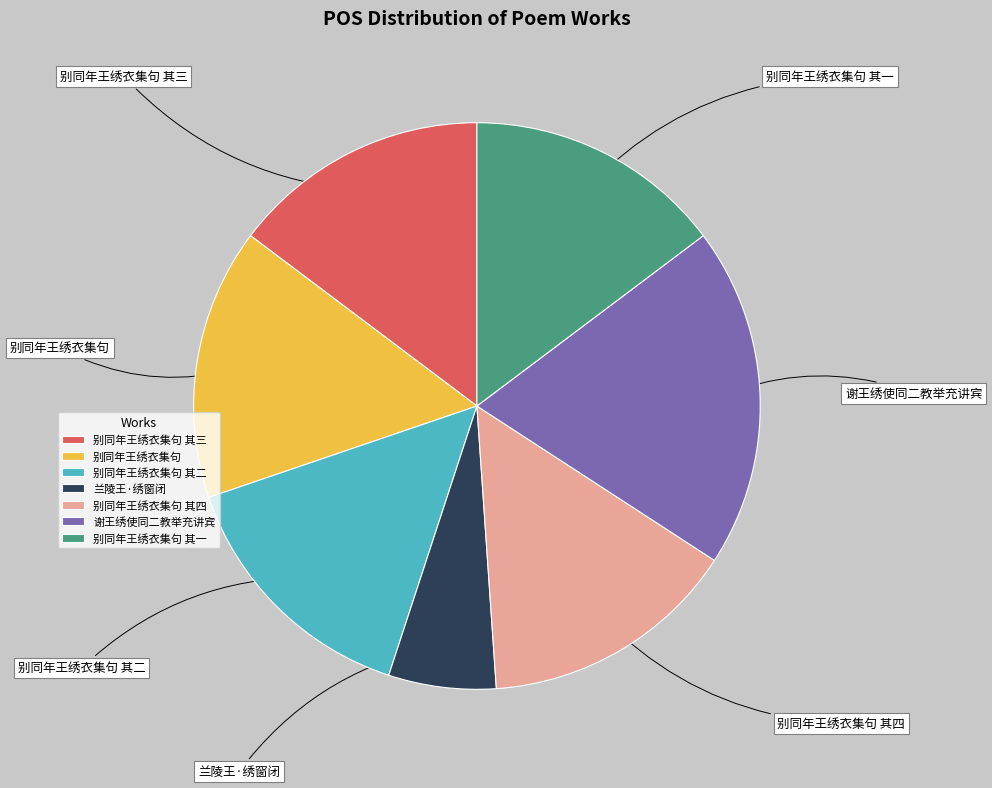

Do 别同年王绣衣集句 其一 and 别同年王绣衣集句 together represent more than half of the pie?

No